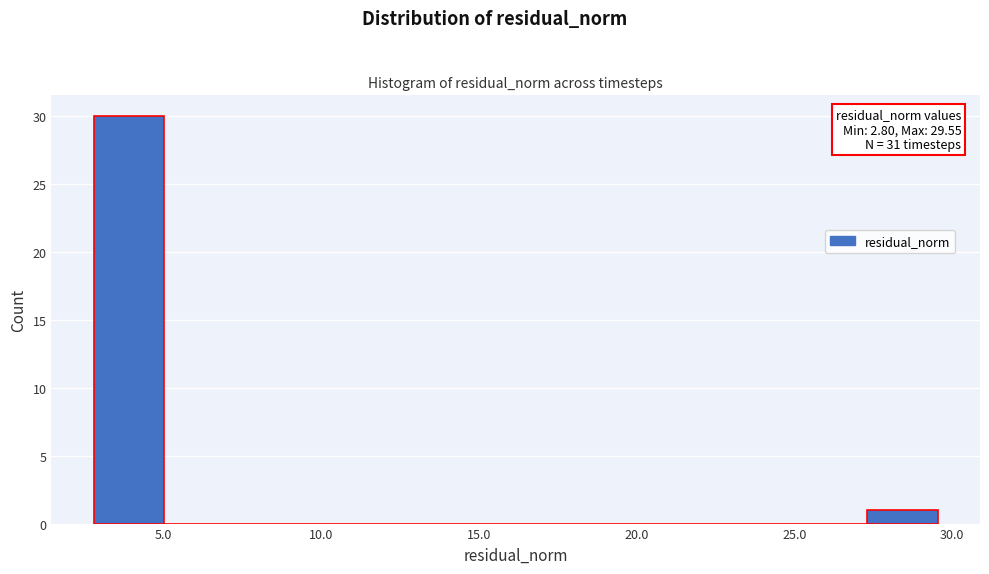

Which range on the x-axis has the tallest bar?

3.0 to 5.0